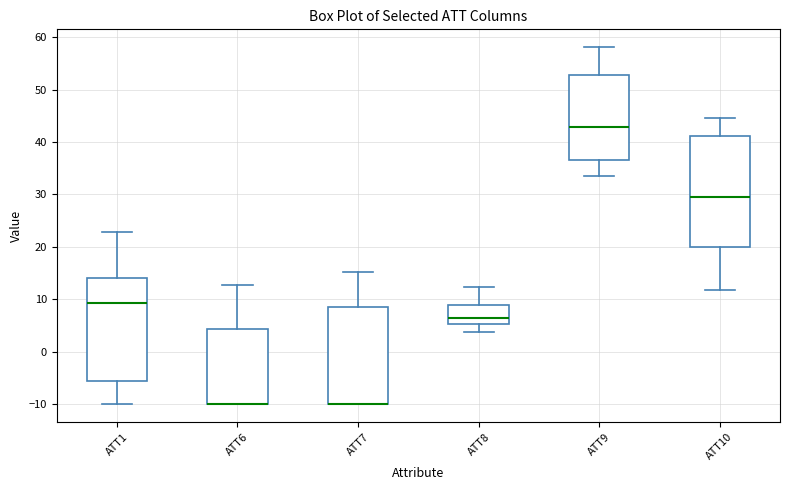

Where is the lower edge of the box for ATT7 on the y-axis? The values are not printed on the chart, so give them approximately, as read against the axis.

-10